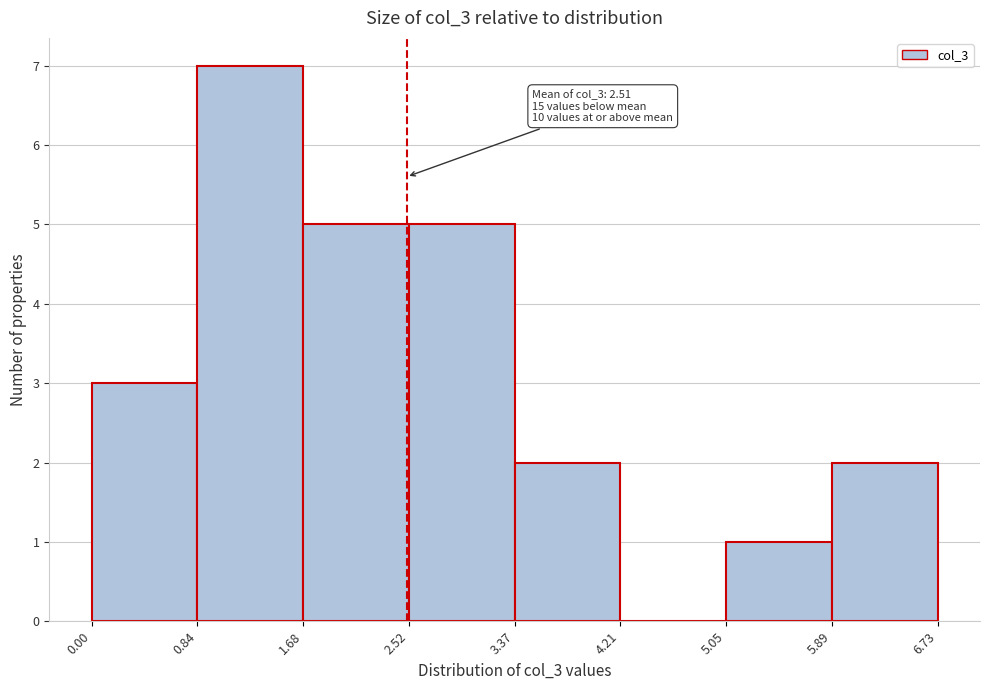

Over which range of the x-axis is the bar tallest?

0.84 to 1.68